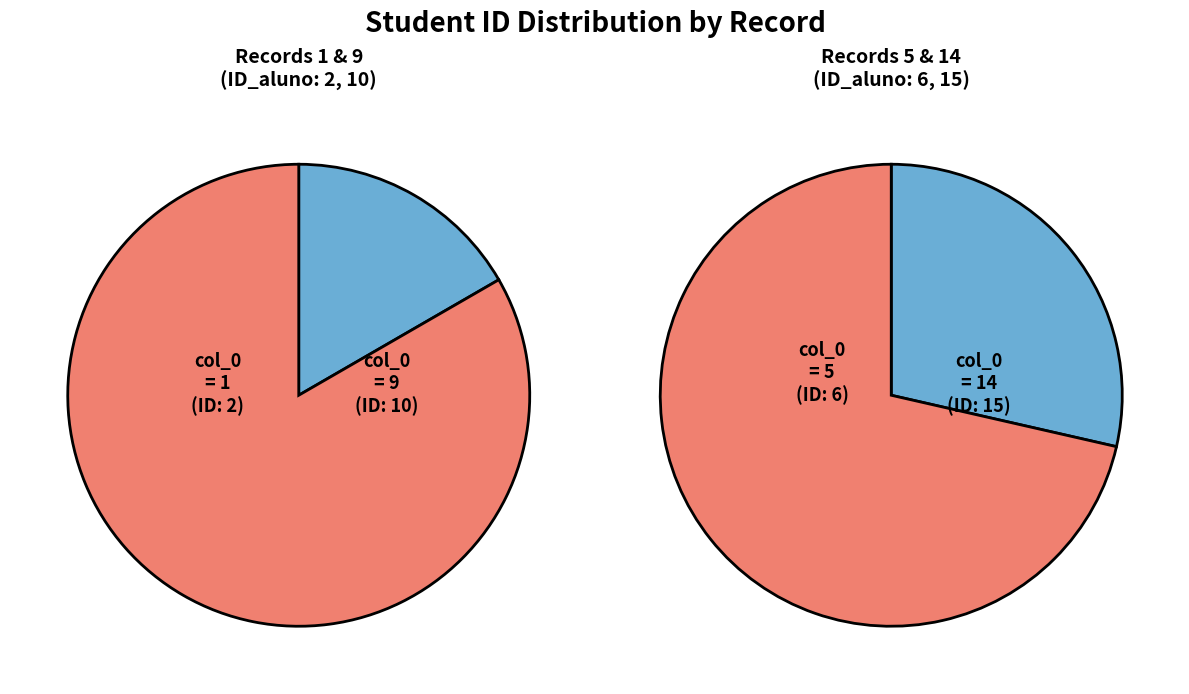

How many segments does this pie chart have?

4